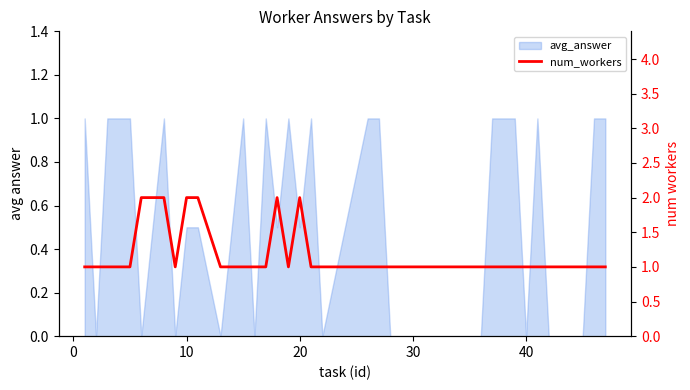

Between 16 and 32, which is larger?

16